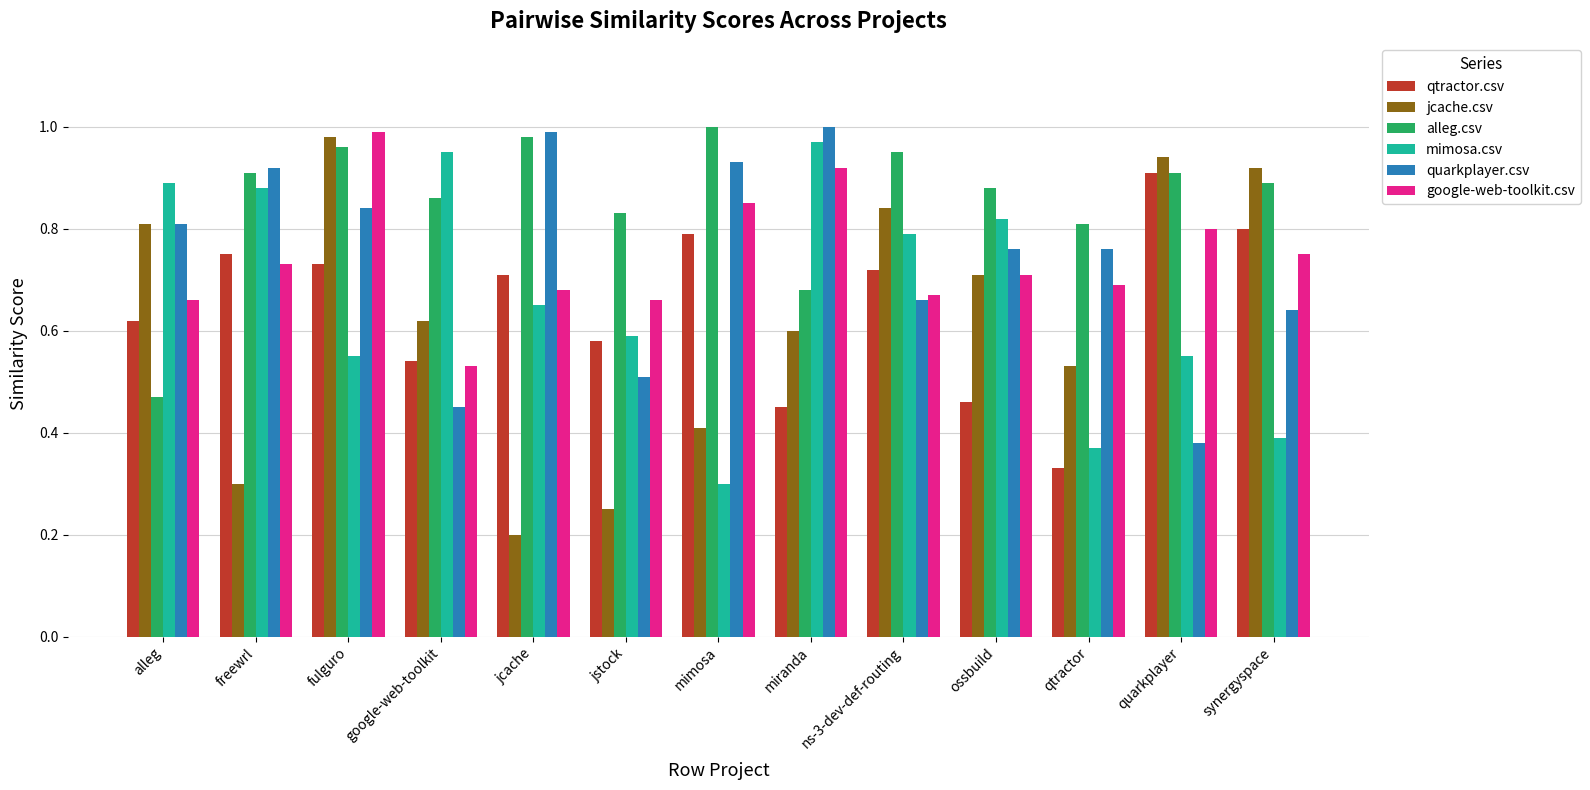

Between mimosa and qtractor, which series saw the biggest shift?

qtractor.csv